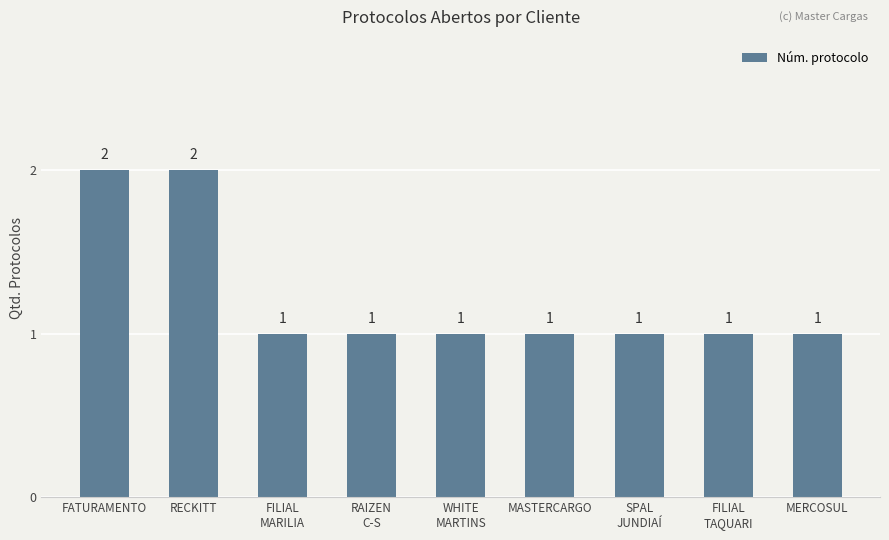

What is the label of the 4th bar from the left?

RAIZEN
C-S